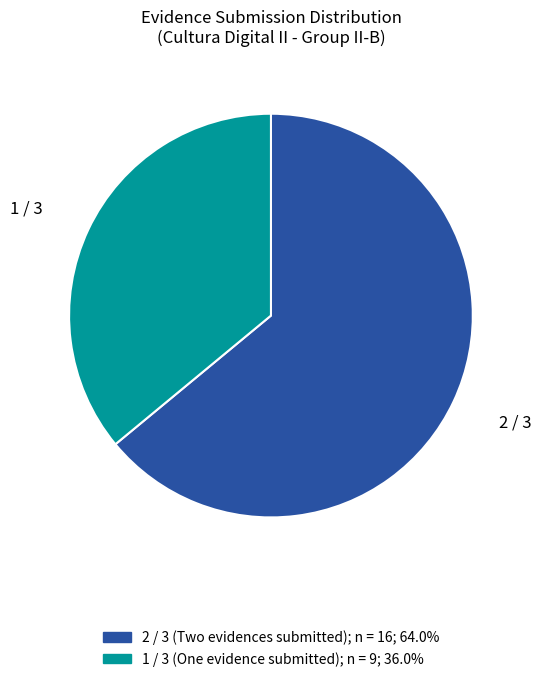

Count the number of slices in the pie.

2